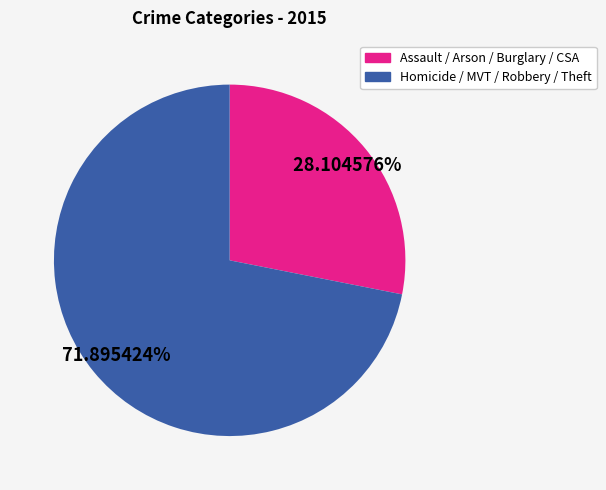

Does any single category account for the majority?

Yes